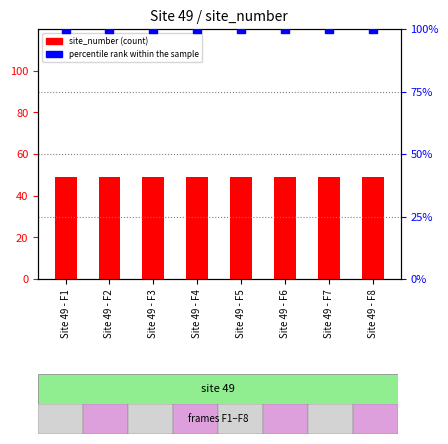

At how many categories does at least one series exceed 90?

8